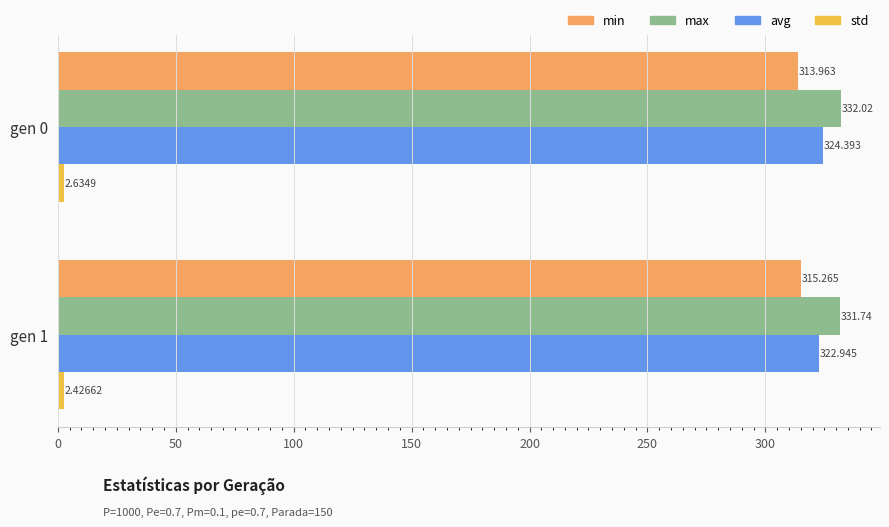

Which series has the largest range (max minus min)?

avg